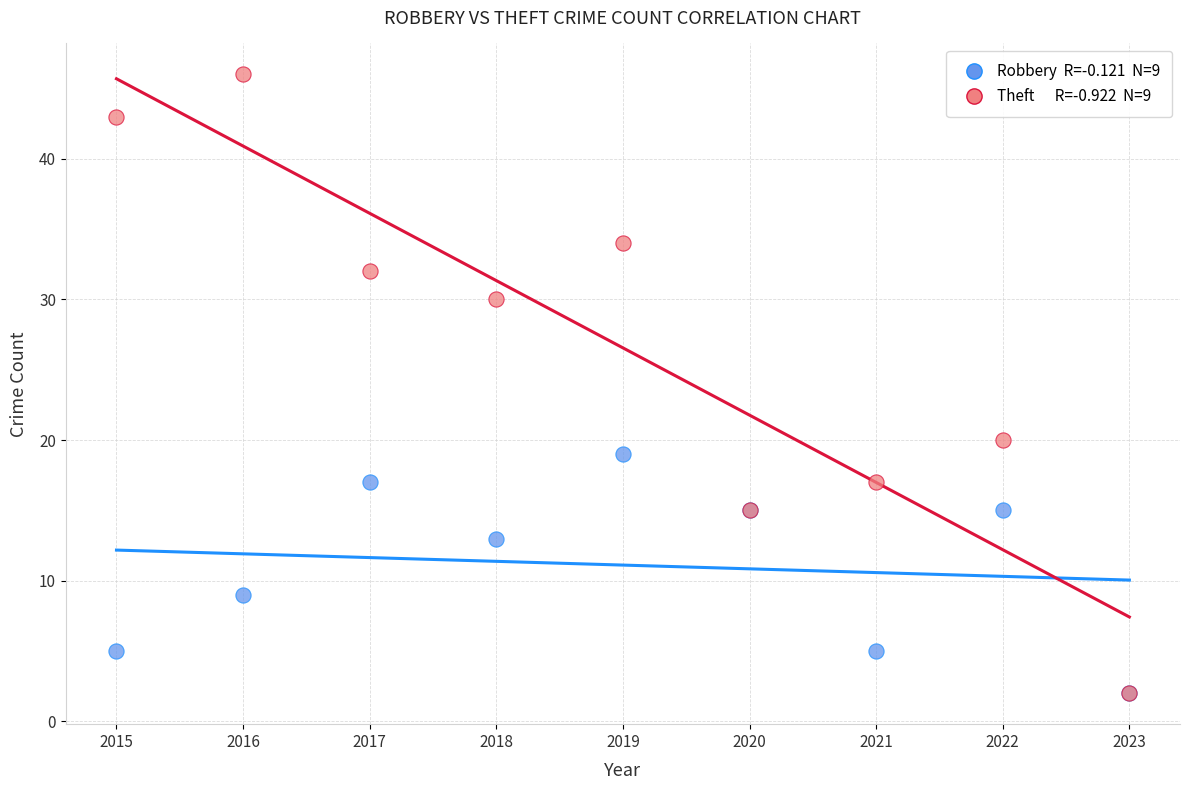

Across all series, what Y value is closest to 24?

20